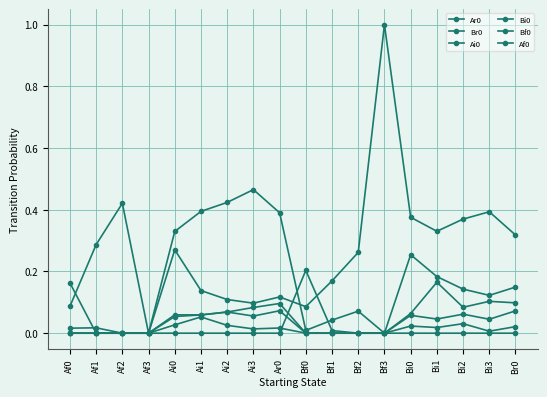

How many lines are shown in the chart?

6